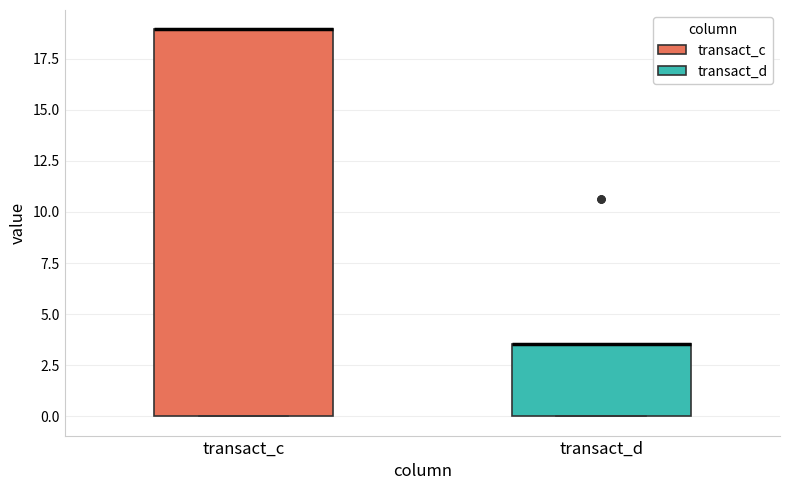

Reading left to right, transcribe this box plot: for each box, give where its median line is, the range the box spans, and where its two whiskers end, as read against the y-axis. The values are not printed on the chart, so give them approximately, as read against the axis.

transact_c: median 19.0 (drawn on the box's upper edge), box 0.0 to 19.0, whiskers 0.0 to 19.0
transact_d: median 3.5 (drawn on the box's upper edge), box 0.0 to 3.5, whiskers 0.0 to 3.5